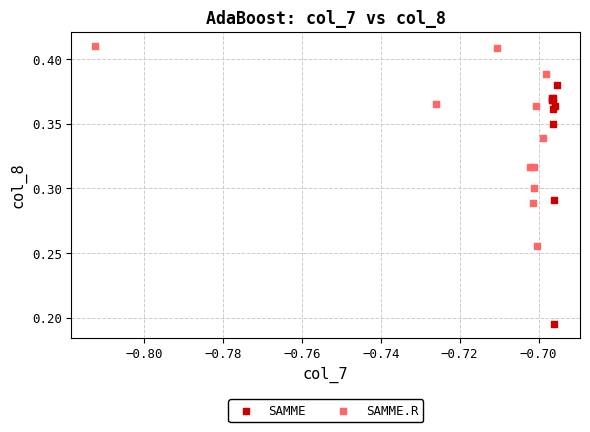

Which series contains the highest Y value?

SAMME.R